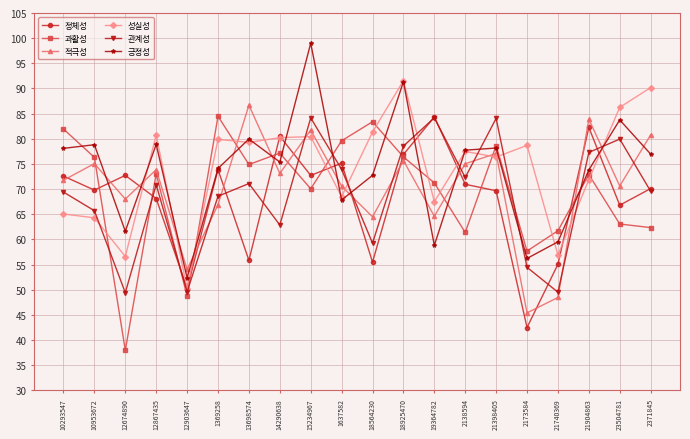

Which label corresponds to the largest value in the chart?

15234967